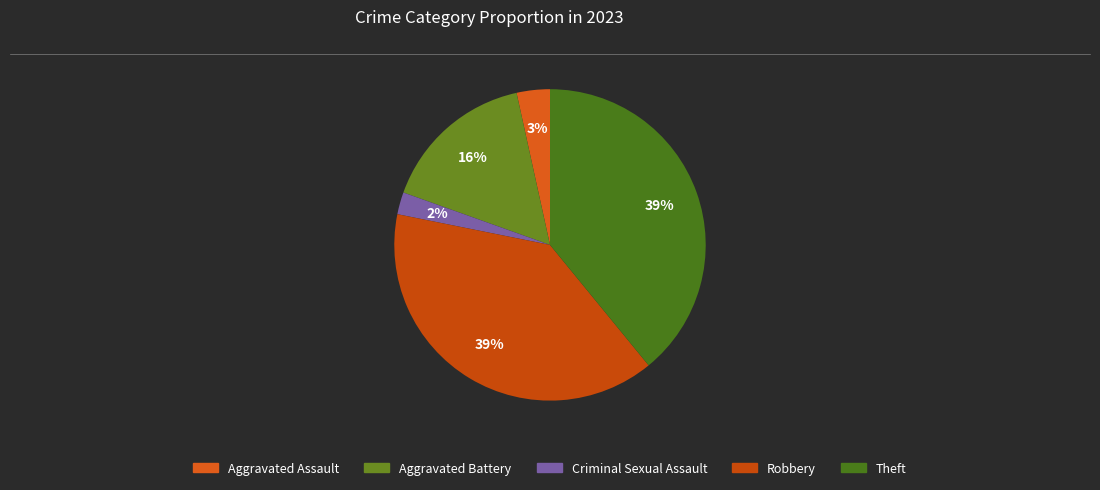

Is it true that Robbery is 39% of the pie?

True